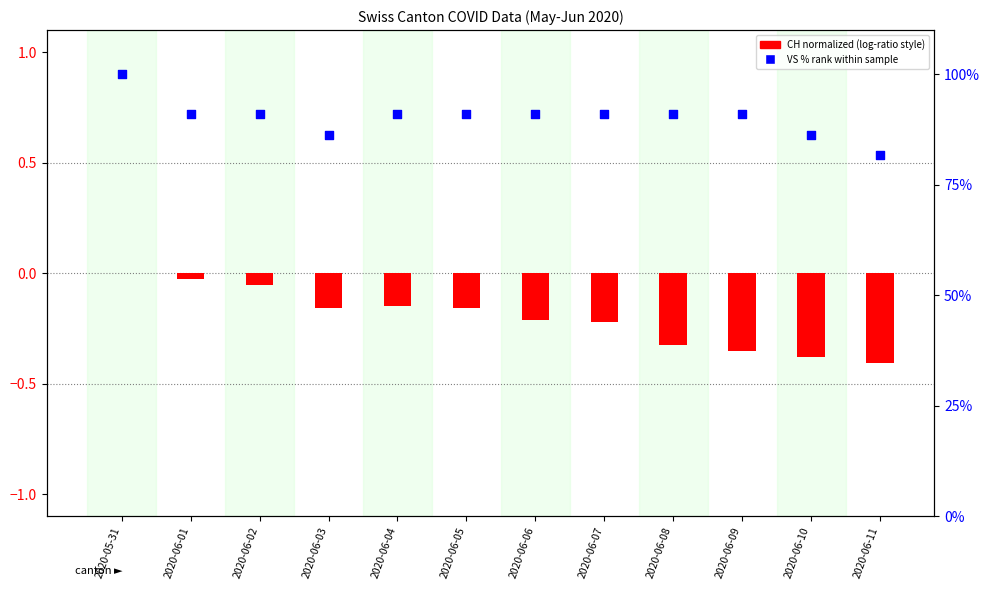

At which category is the sum across all series the highest?

2020-05-31